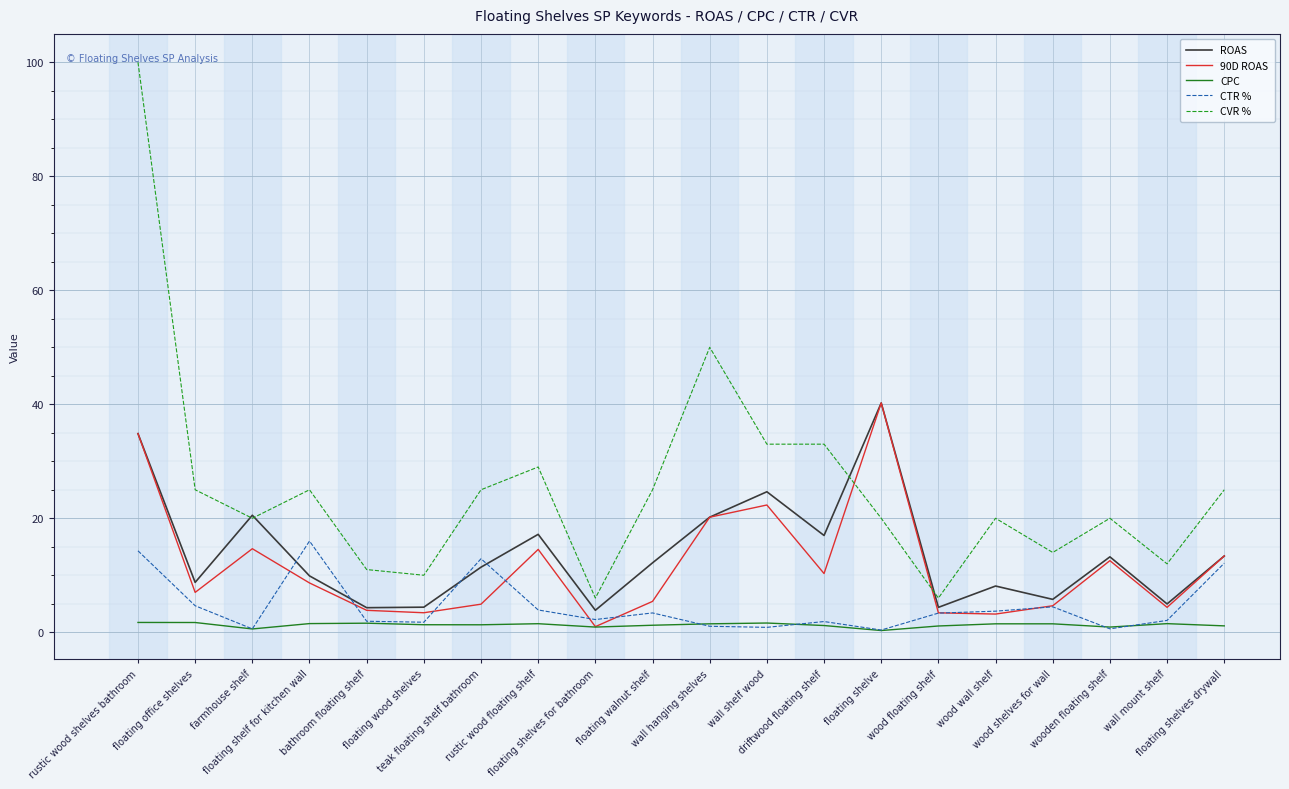

What is the spread (max minus min) of values at wood floating shelf?

4.9